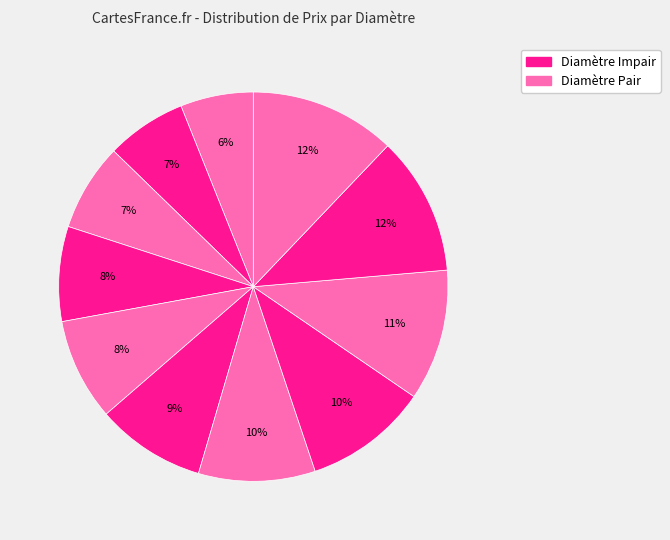

How many segments does this pie chart have?

11